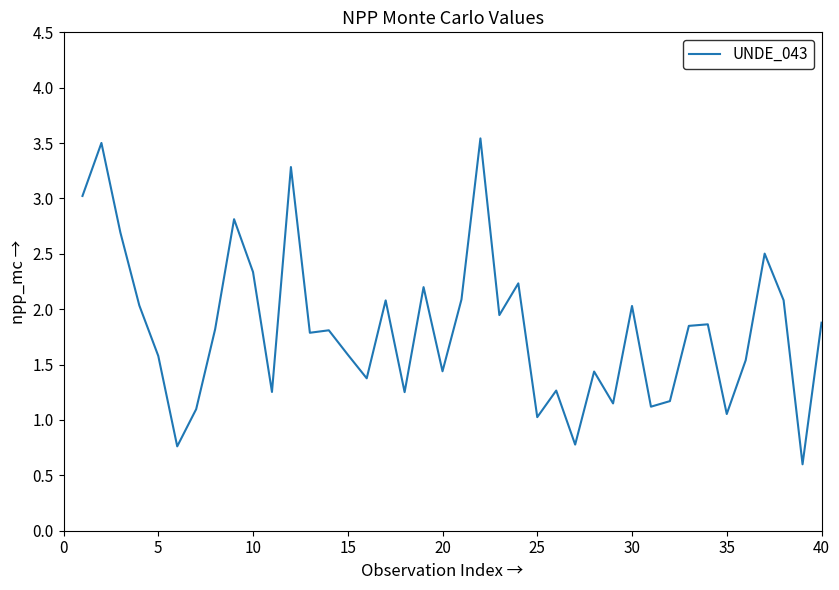

What is the smallest value displayed?

0.6